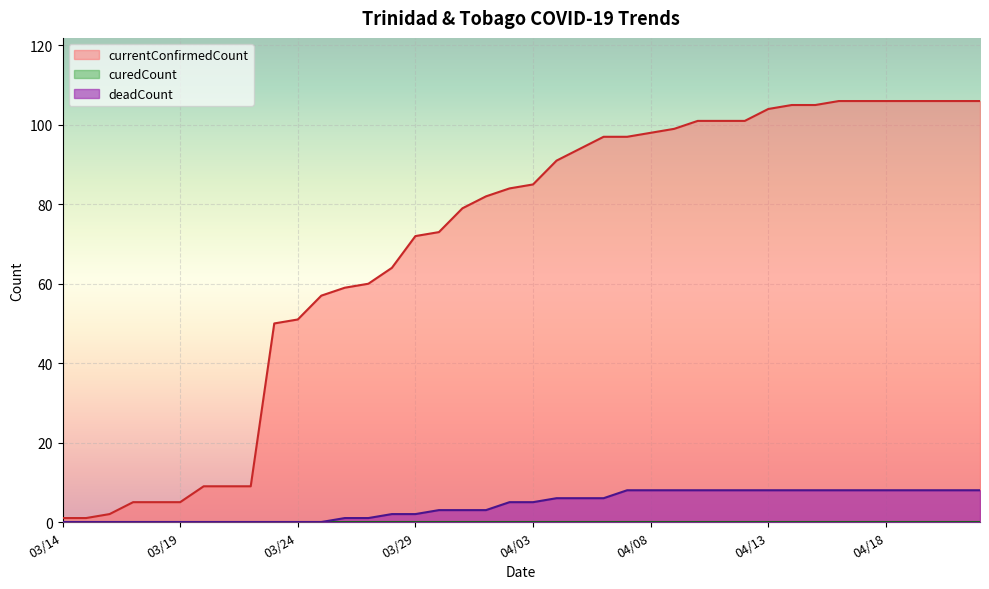

True or false: deadCount has more than 0 points higher than both neighbors.

False